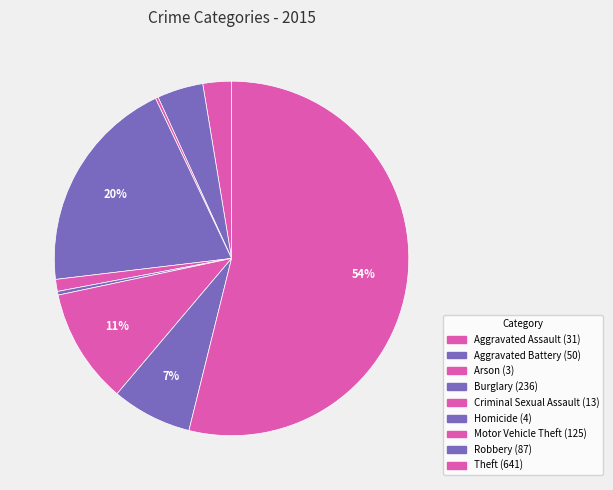

To the nearest percent, what portion does Robbery represent?

7%